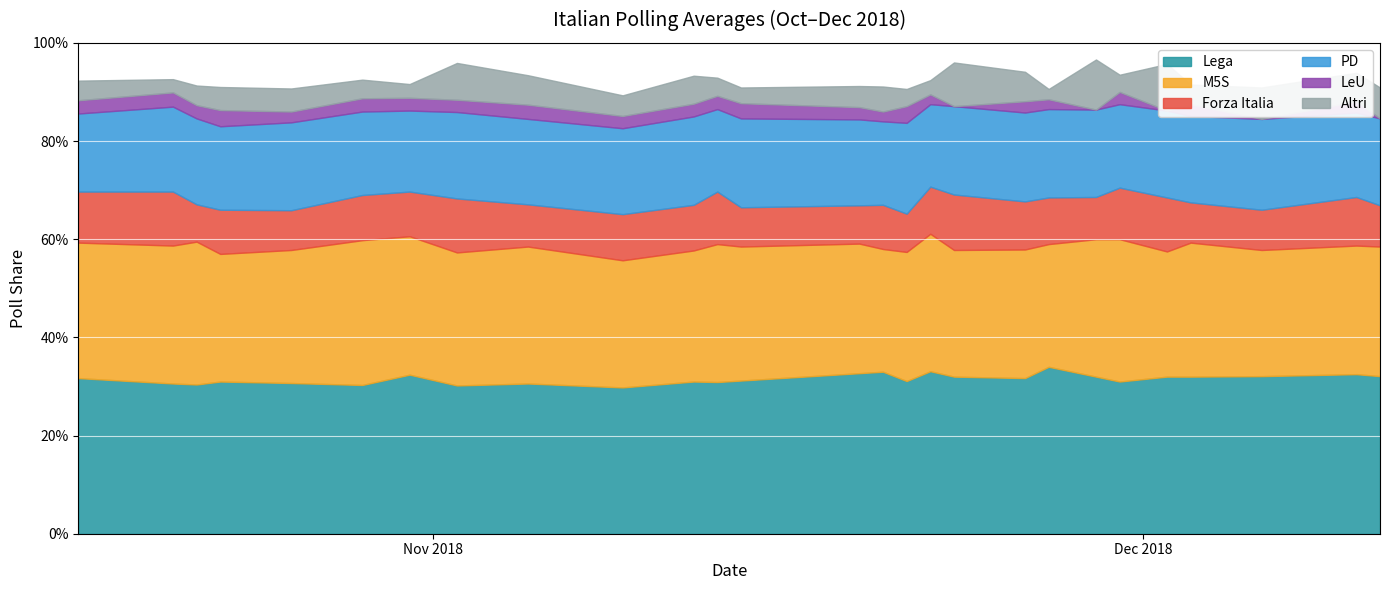

True or false: M5S and Forza Italia intersect in this chart.

False